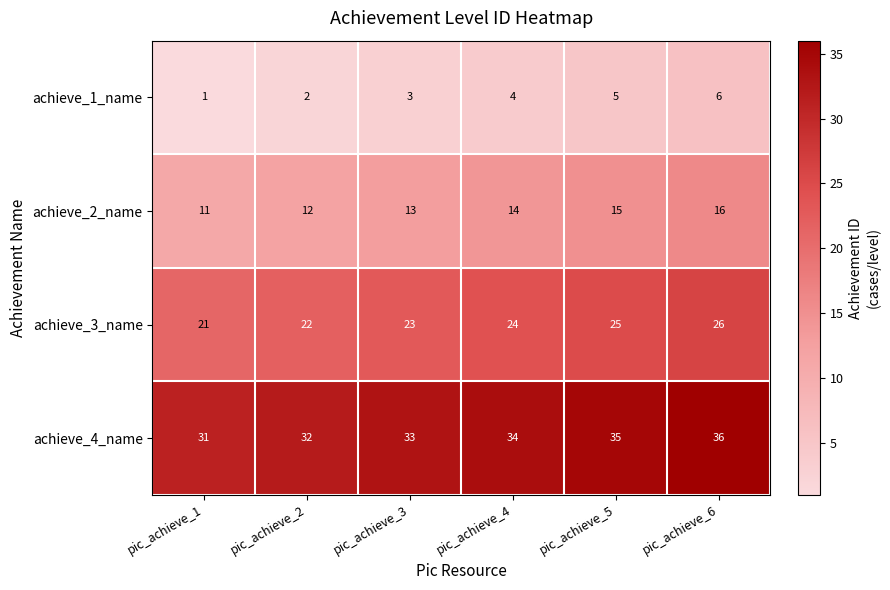

Rank the series at pic_achieve_5 from lowest to highest value.

achieve_1_name, achieve_2_name, achieve_3_name, achieve_4_name